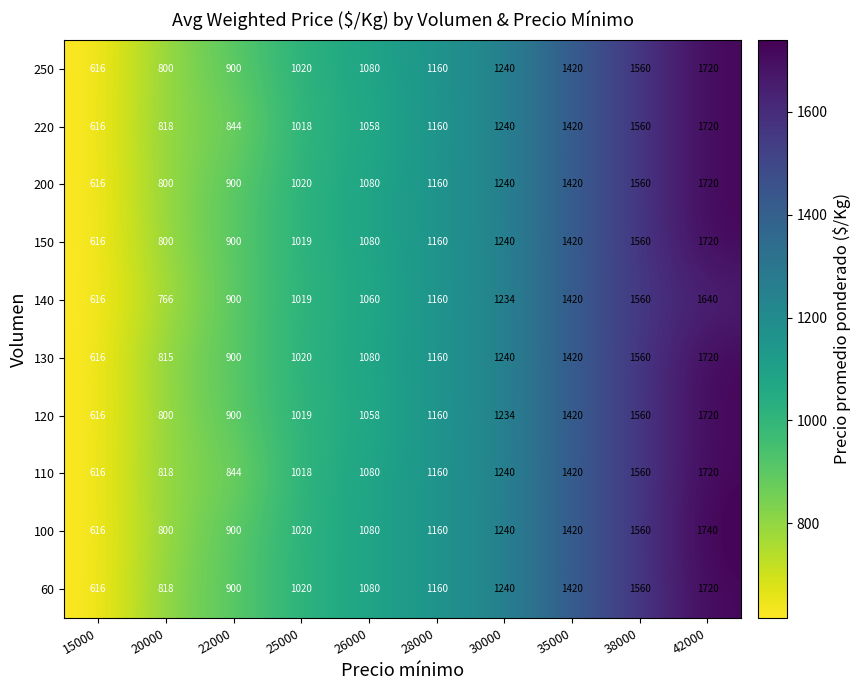

Which series has the widest spread of values?

100